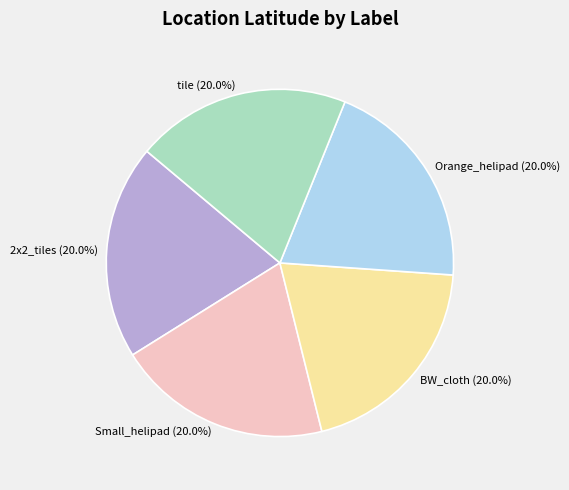

Approximately how many times larger is the value at 2x2_tiles compared to tile?

1.0